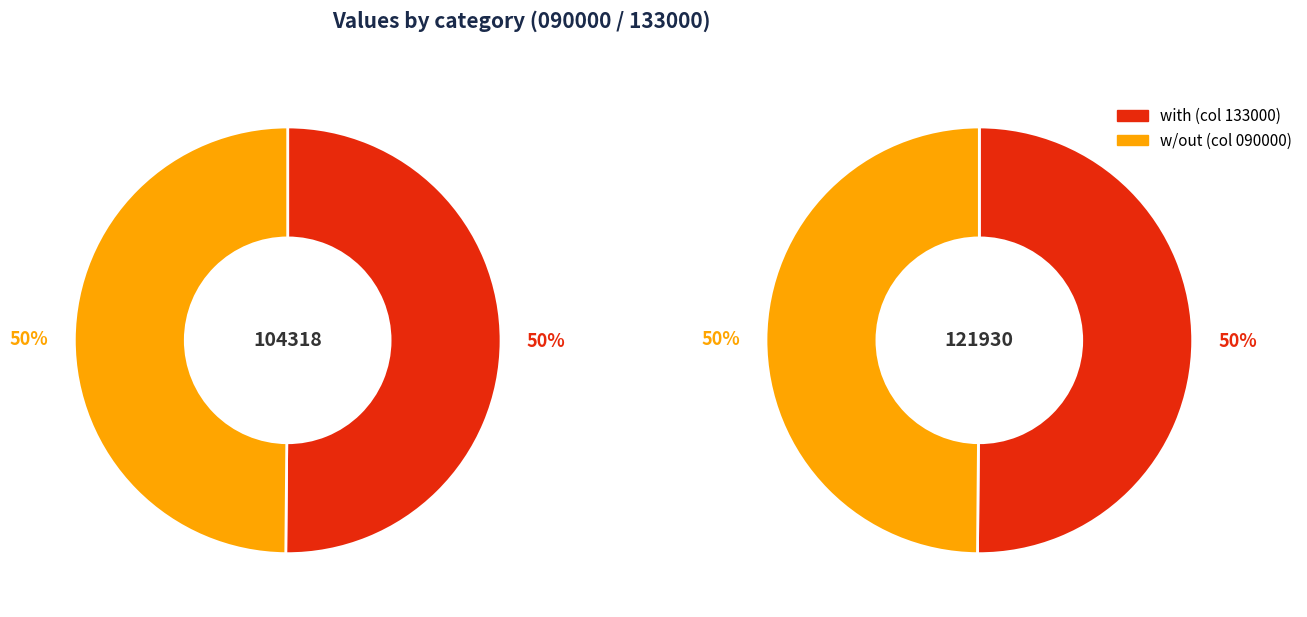

How many slices are in this pie chart?

2